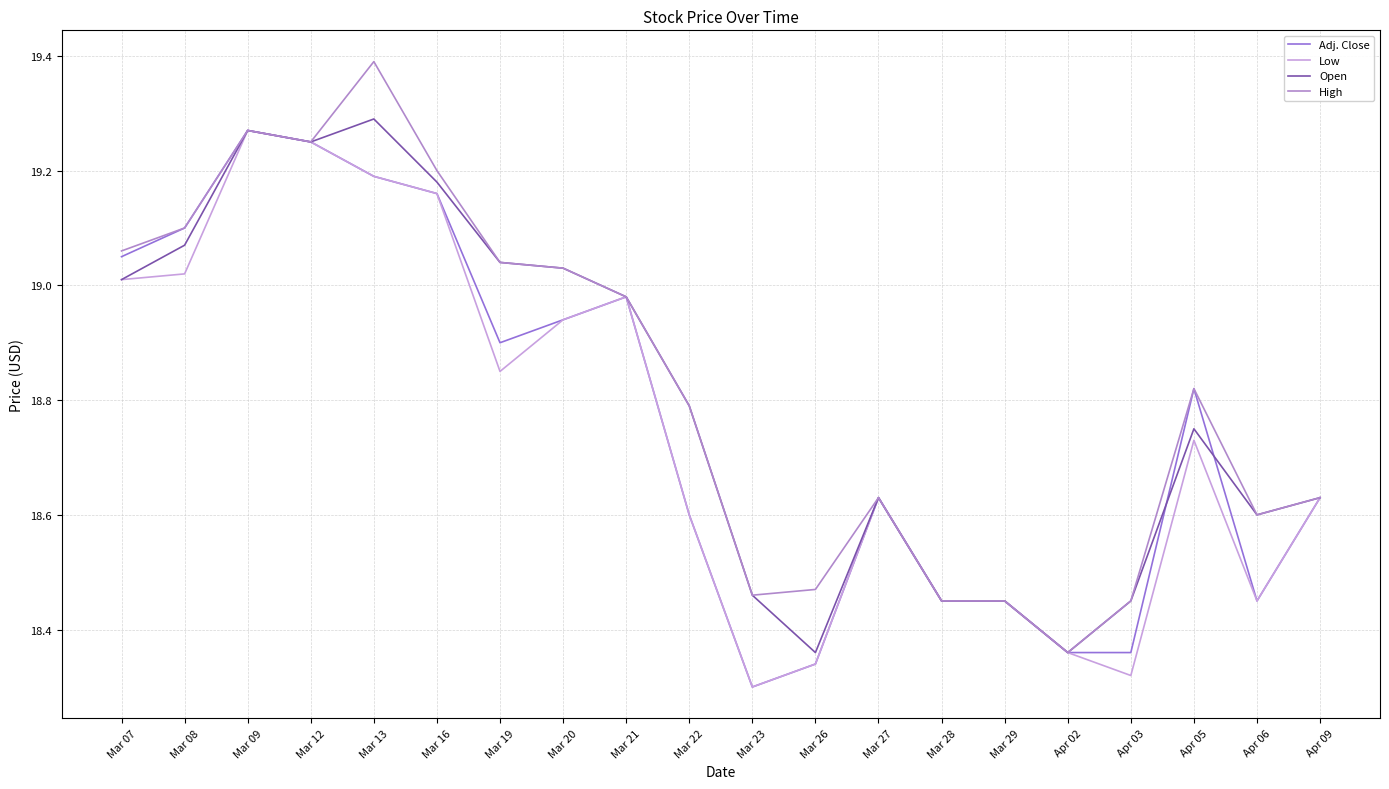

Which has a higher value, Mar 19 or Mar 21?

Mar 21